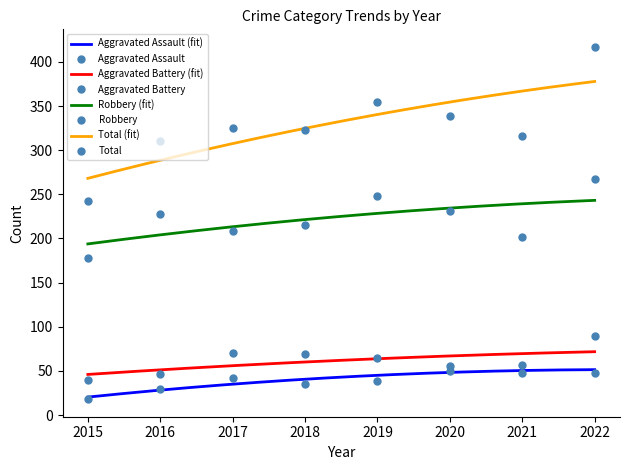

What is the sum of all Total values?

2629